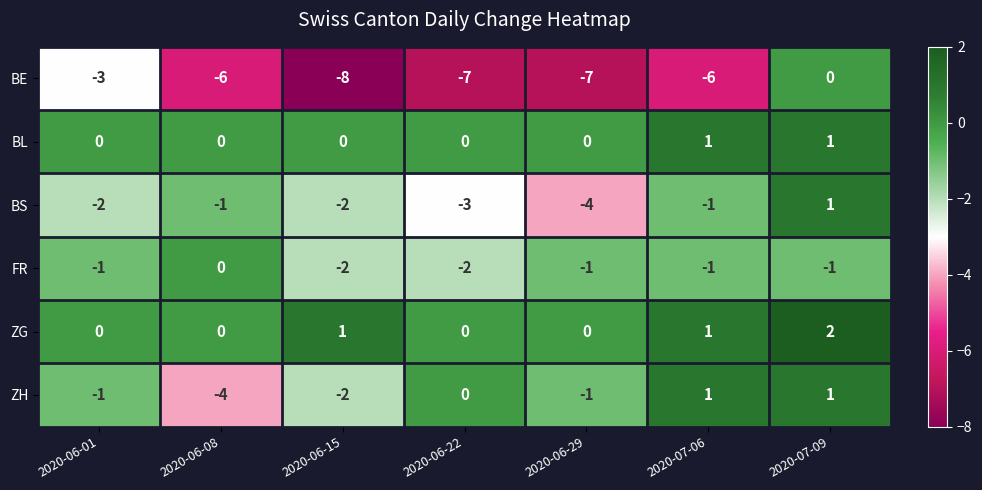

How many values in the BE series are below -6?

3